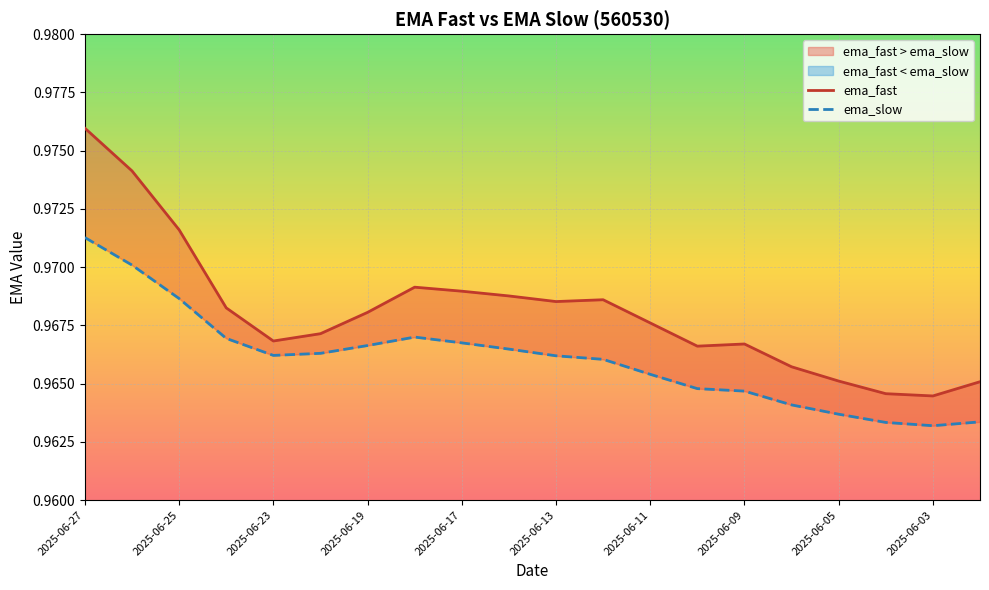

Between 13 and 18, which is larger?

13